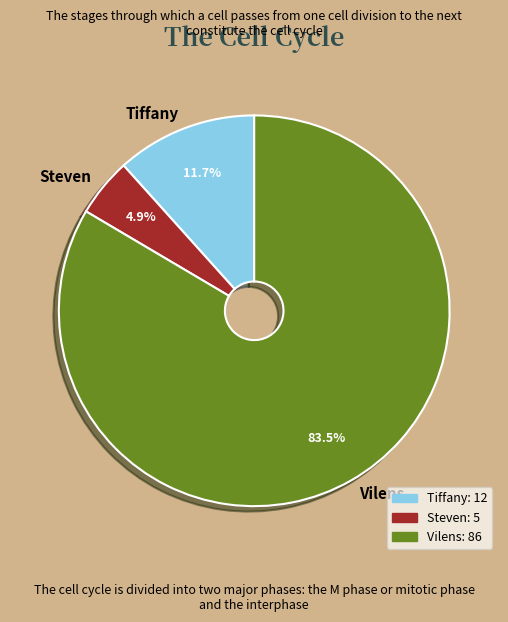

Do Vilens and Tiffany together represent more than half of the pie?

Yes